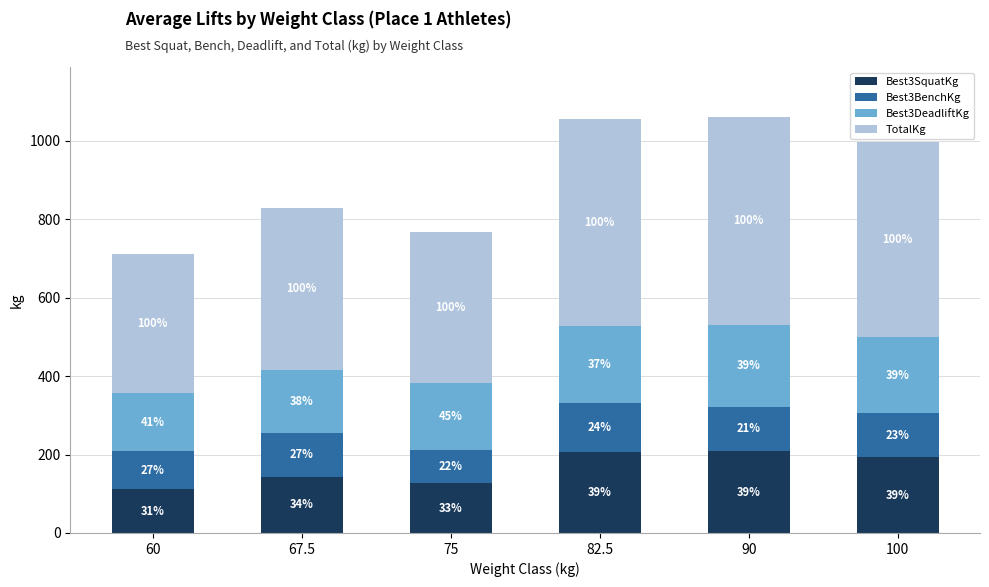

Which series changed the most between 82.5 and 100?

TotalKg